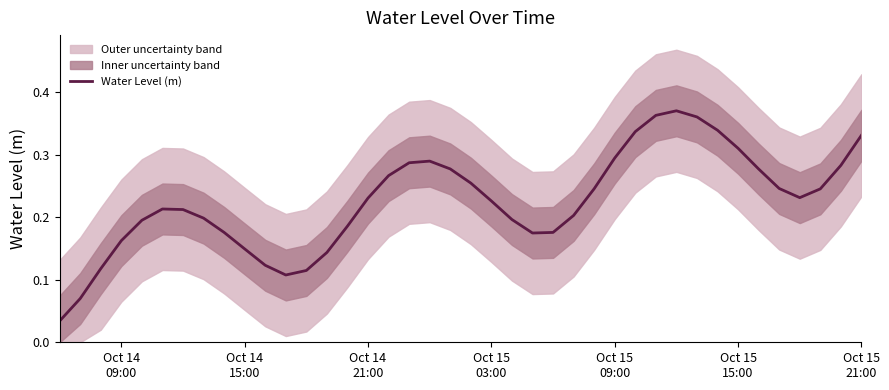

Does the chart display data point markers on the line(s)?

No